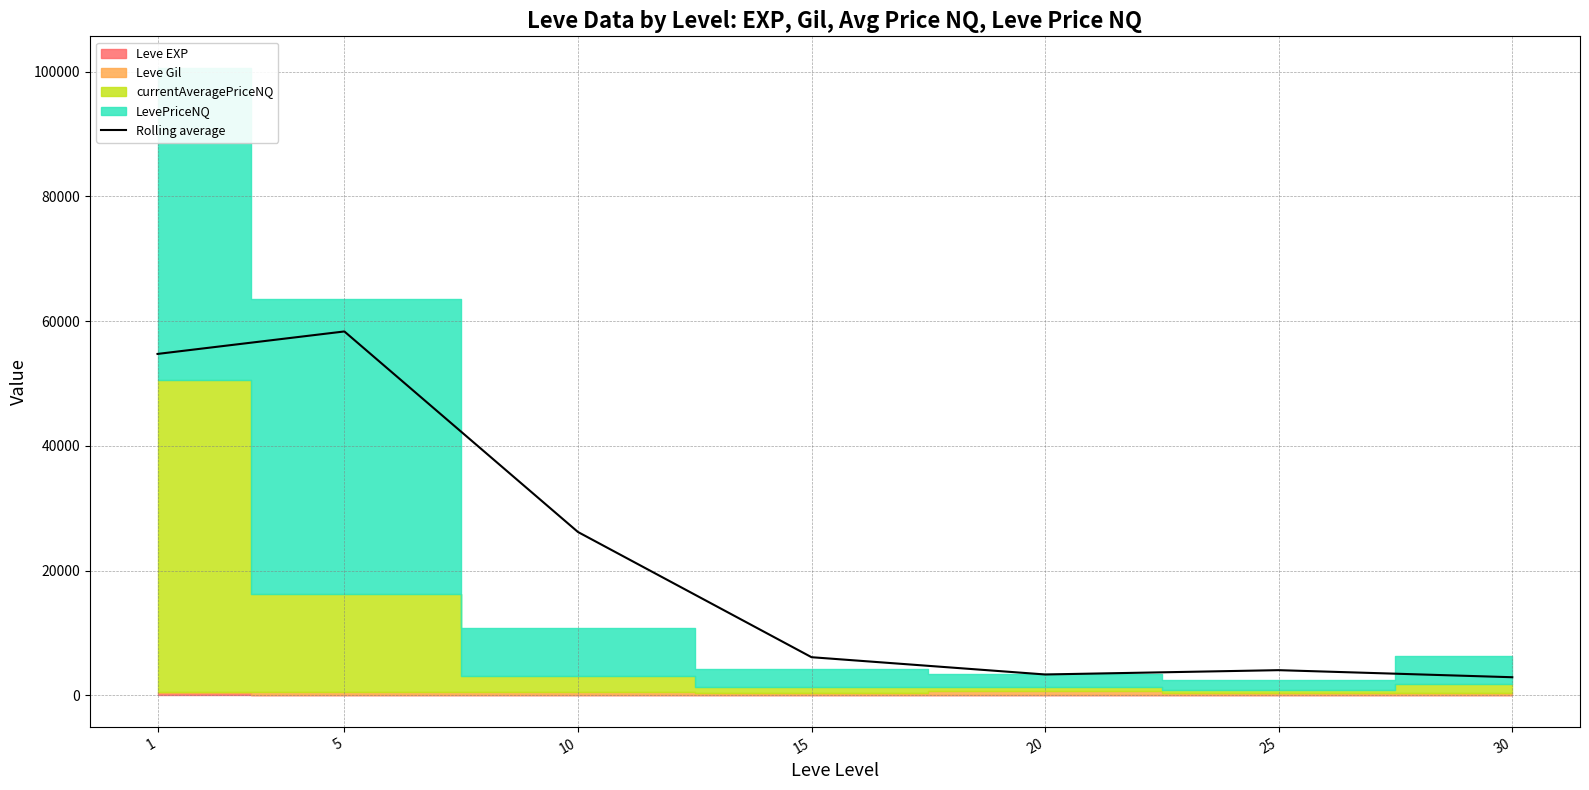

Is it true that the value at 25 is 2553.7?

False